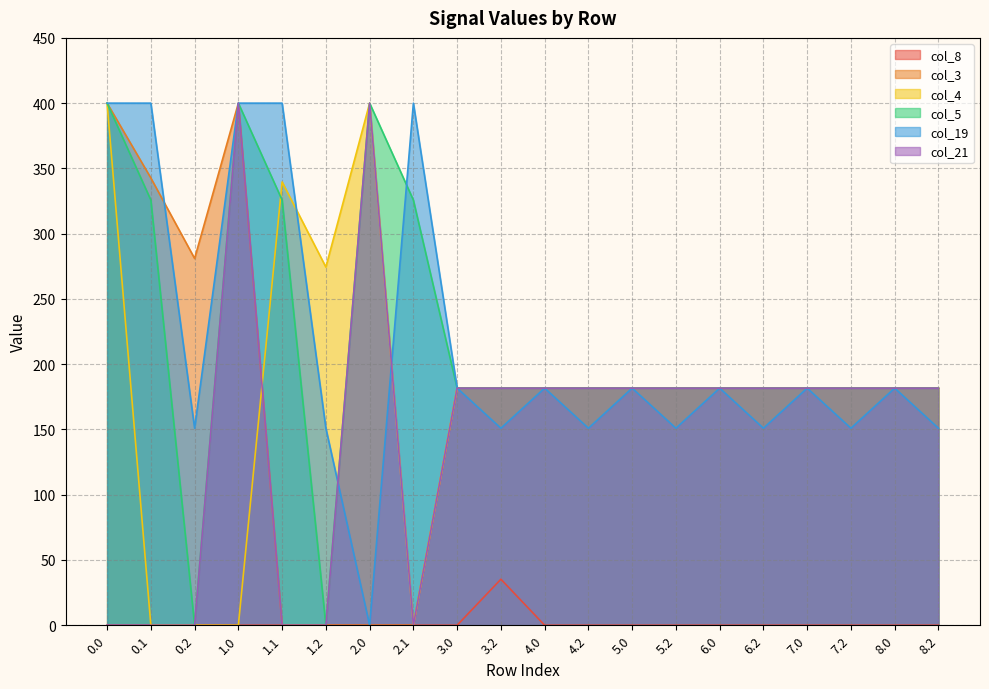

How many values in the col_4 series exceed 181?

16